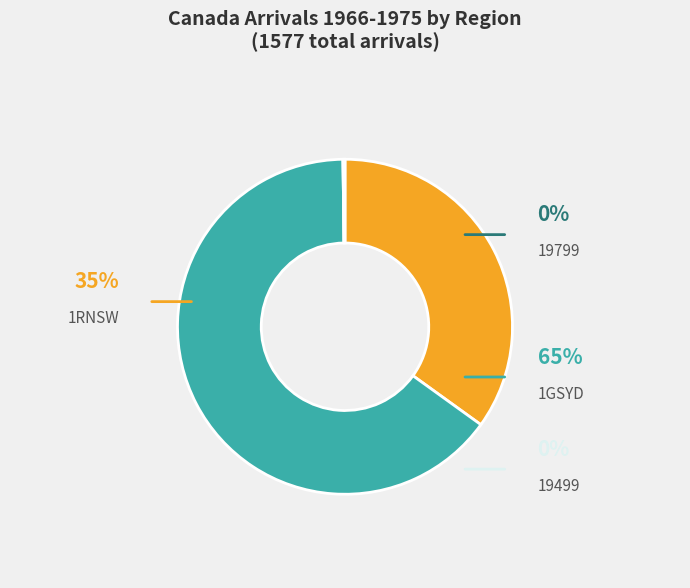

What is the largest slice in the pie chart?

1GSYD